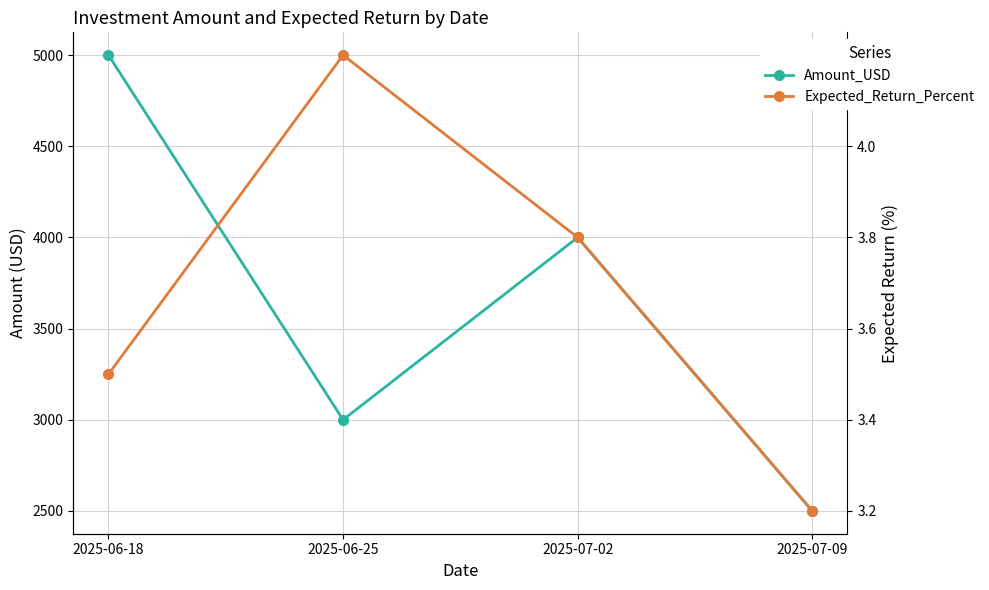

True or false: Amount_USD and Expected_Return_Percent cross at least once.

False